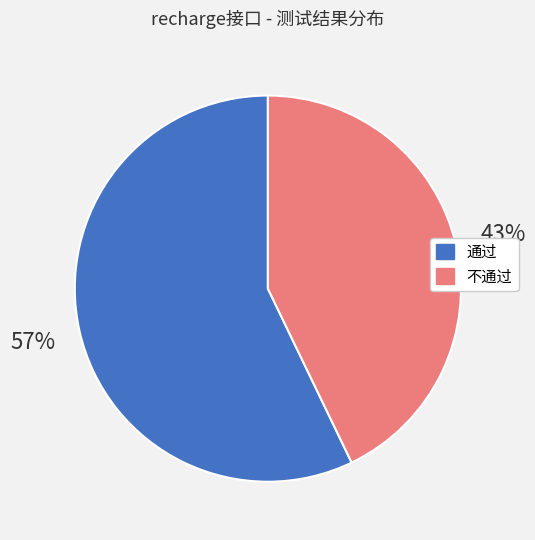

Rank the categories by value from lowest to highest.

不通过, 通过